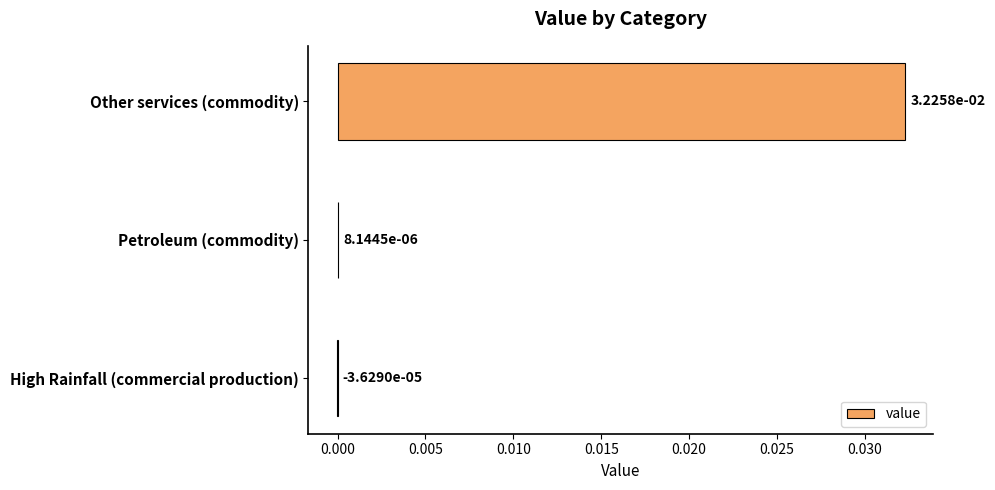

At which category does the chart reach its peak across all series?

Other services (commodity)